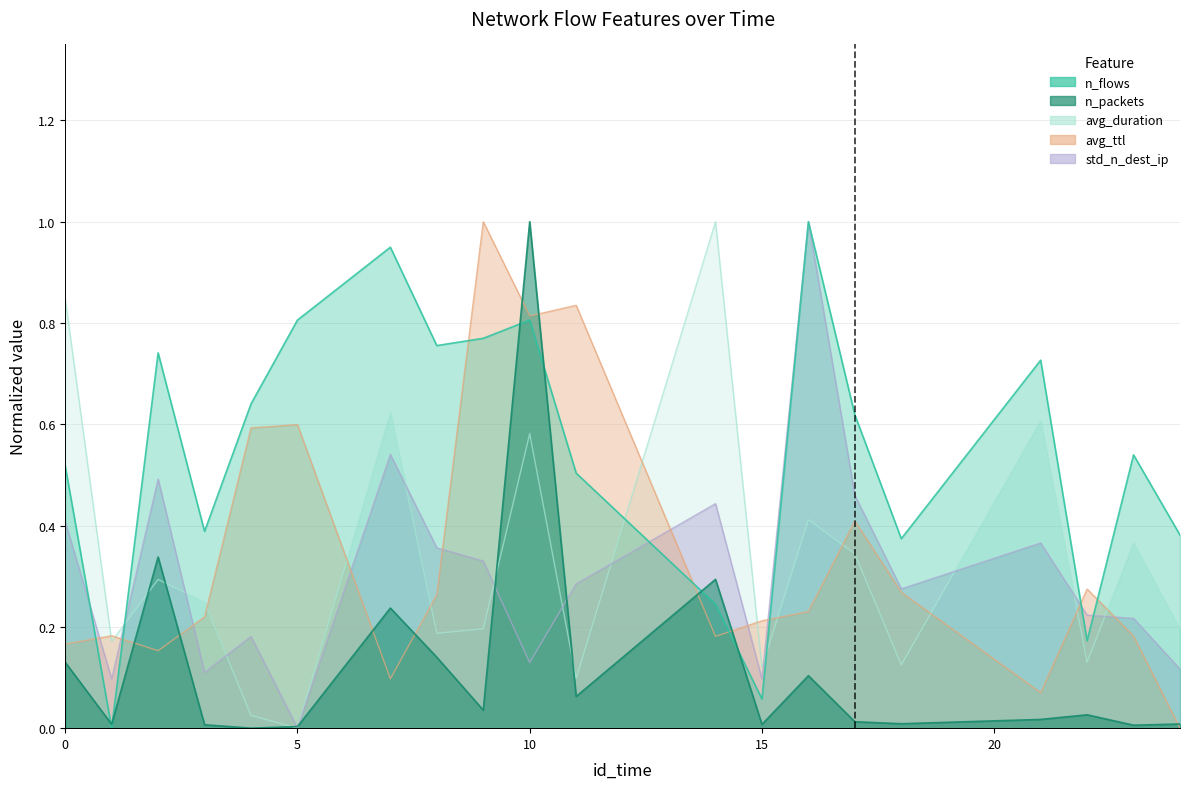

What are all the series names shown in the legend?

n_flows, n_packets, avg_duration, avg_ttl, std_n_dest_ip